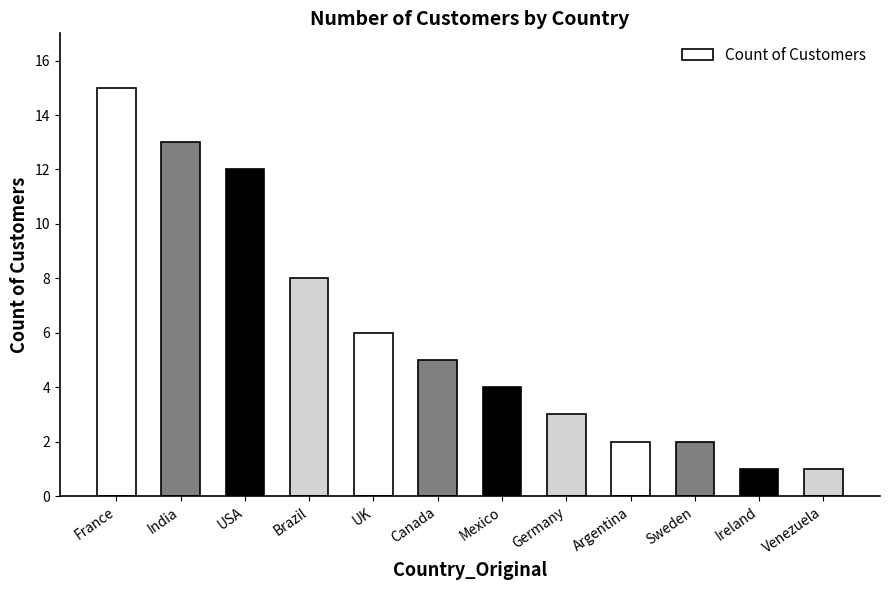

Reading left to right, extract all data points from this chart.

France=15	India=13	USA=12	Brazil=8	UK=6	Canada=5	Mexico=4	Germany=3	Argentina=2	Sweden=2	Ireland=1	Venezuela=1